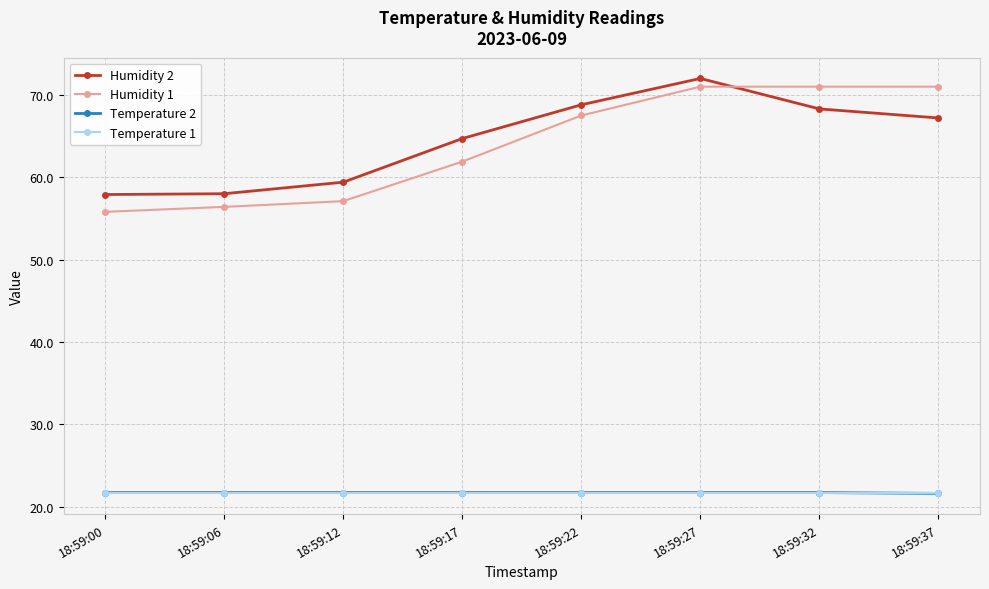

Is this an area chart (filled region under the line)?

No